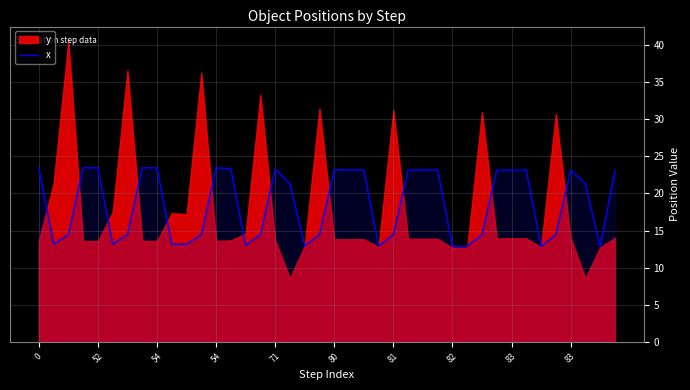

What is the label of the 40th point from the left?

39